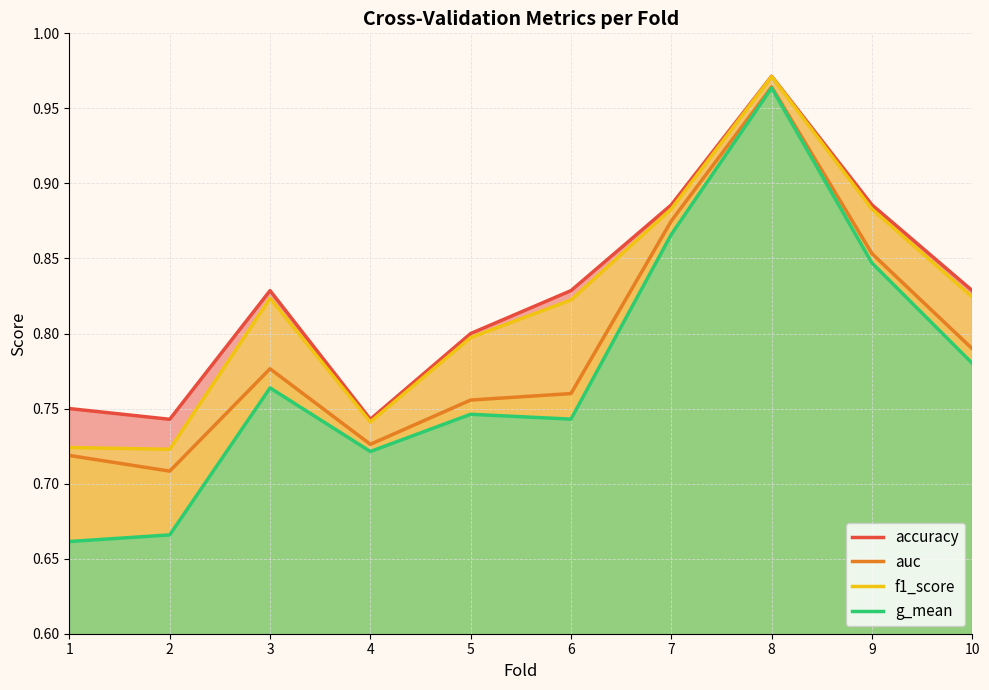

True or false: accuracy has more than 1 interior local peaks.

True